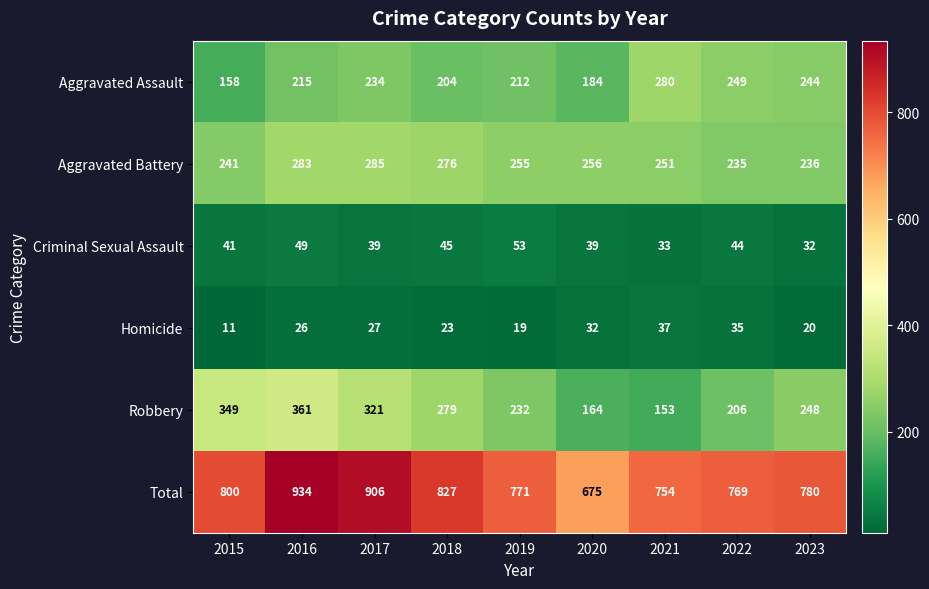

What is the maximum value shown in the chart?

934